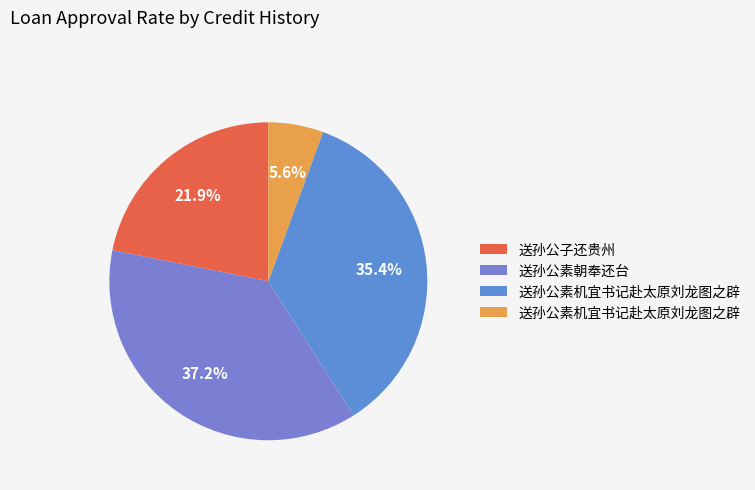

Is there a majority slice in this chart?

No